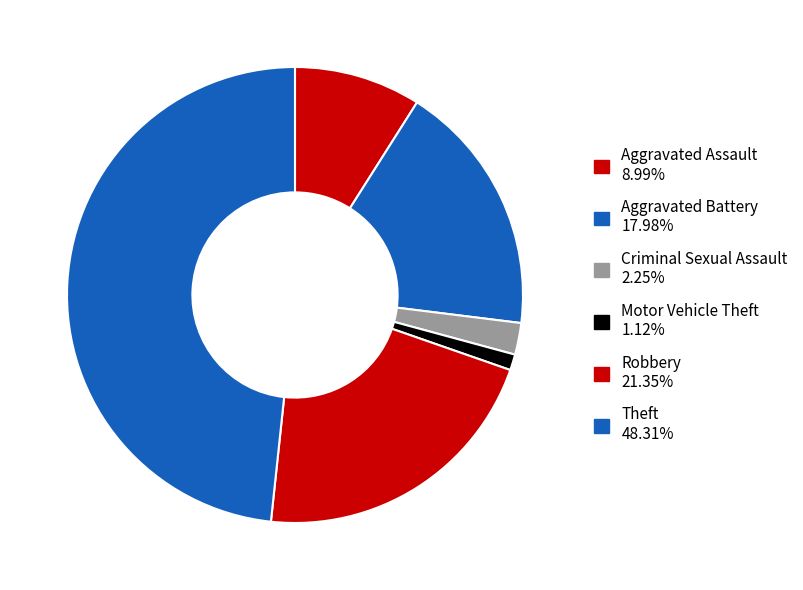

How many segments does this pie chart have?

6